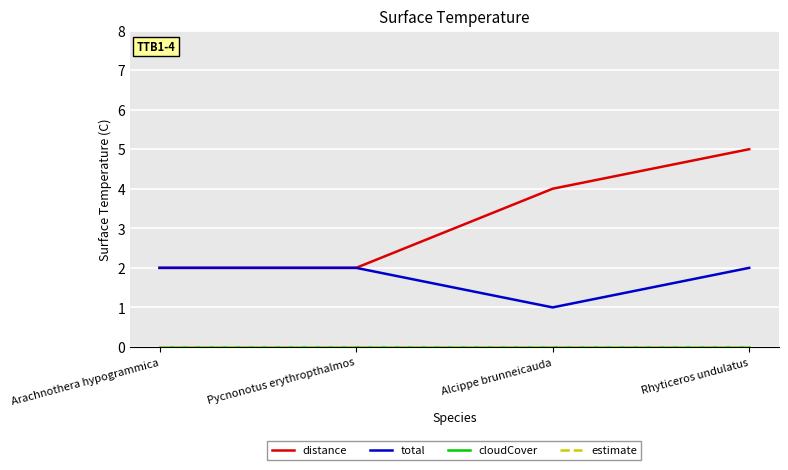

Read the total value at Arachnothera hypogrammica.

2